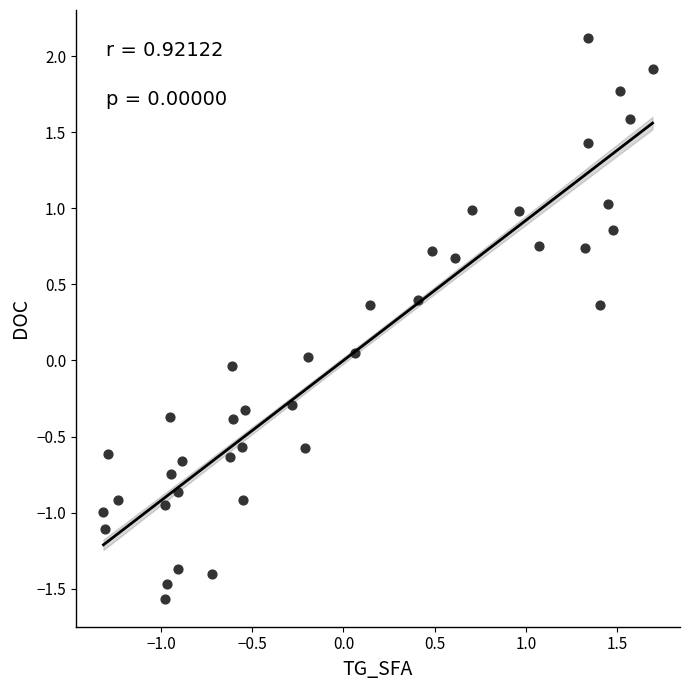

What is the range of X values (max minus min)?

3.0